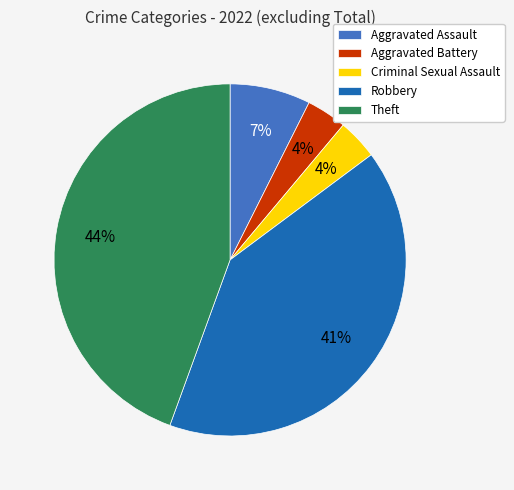

To the nearest percent, what portion does Theft represent?

44%